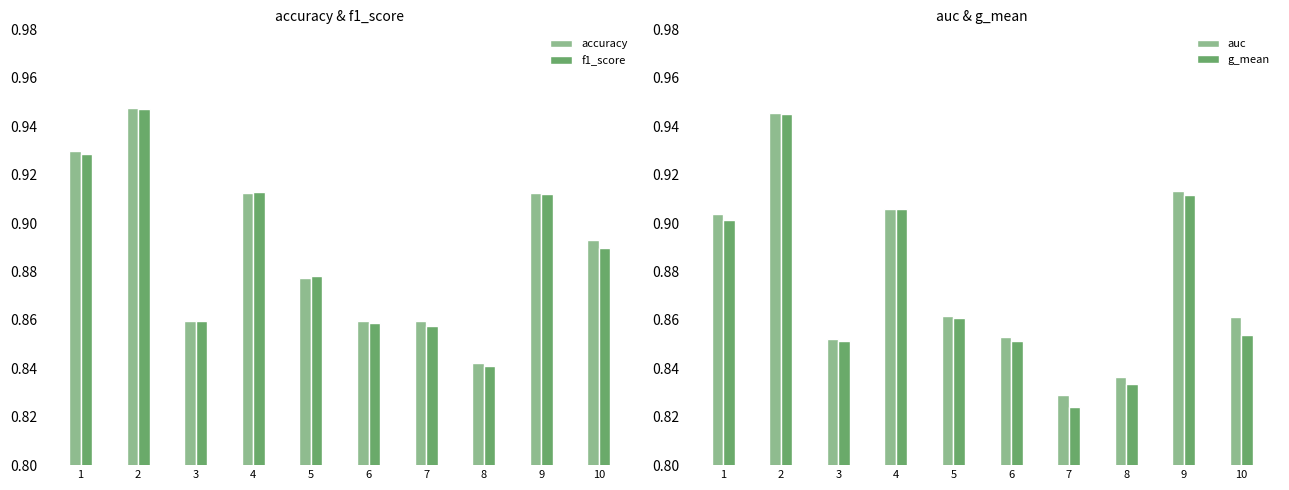

Reading left to right, transcribe all the data shown in this chart.

accuracy: 0.9	0.9	0.9	0.9	0.9	0.9	0.9	0.8	0.9	0.9
f1_score: 0.9	0.9	0.9	0.9	0.9	0.9	0.9	0.8	0.9	0.9
auc: 0.9	0.9	0.9	0.9	0.9	0.9	0.8	0.8	0.9	0.9
g_mean: 0.9	0.9	0.9	0.9	0.9	0.9	0.8	0.8	0.9	0.9